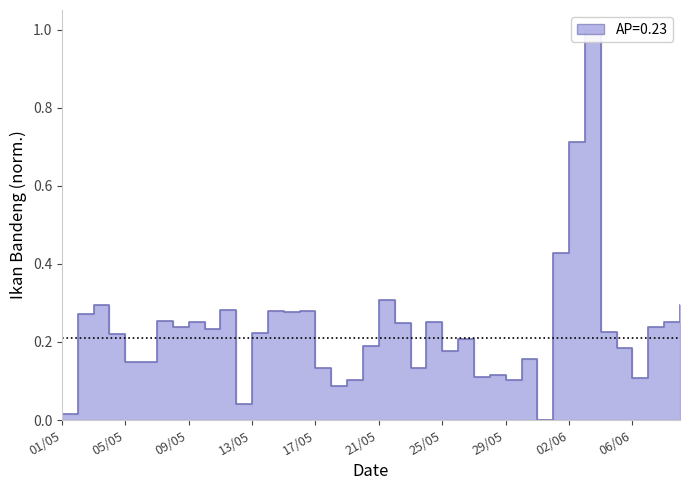

What is the label of the 11th point from the left?

11/05